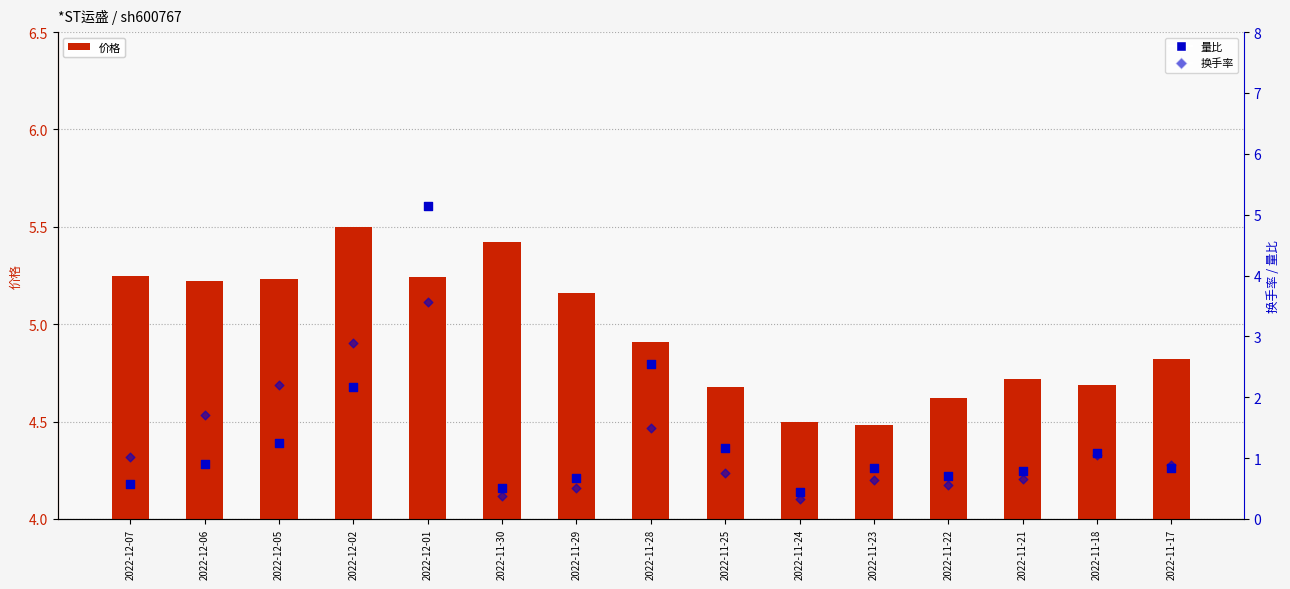

What are all the series names shown in the legend?

价格, 量比, 换手率